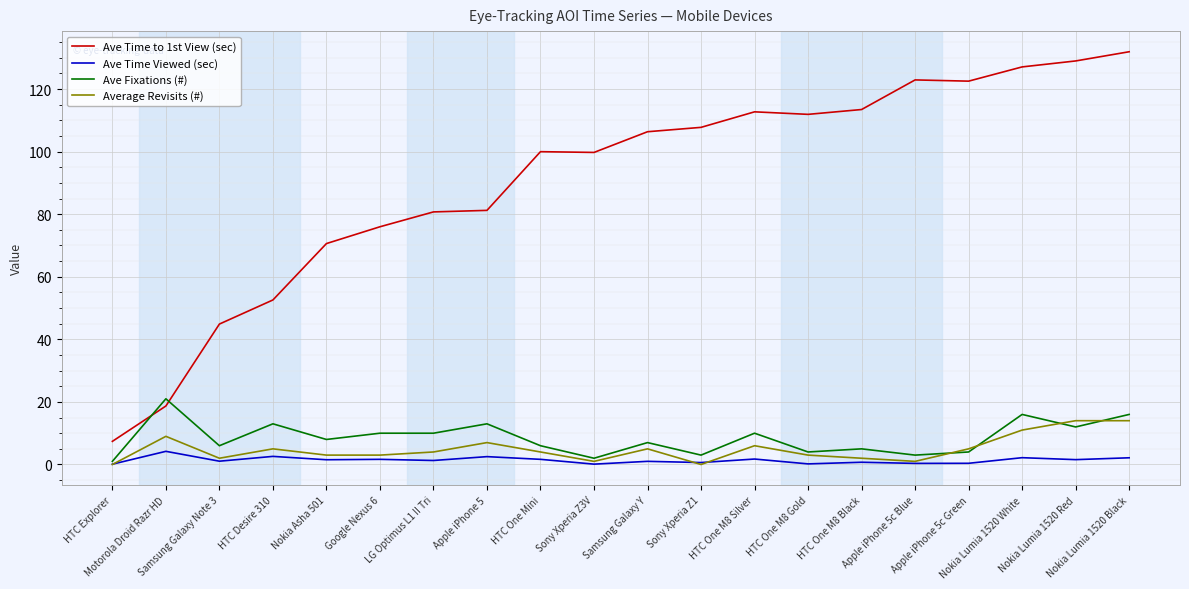

Between Motorola Droid Razr HD and Apple iPhone 5c Blue, which series saw the biggest shift?

Ave Time to 1st View (sec)